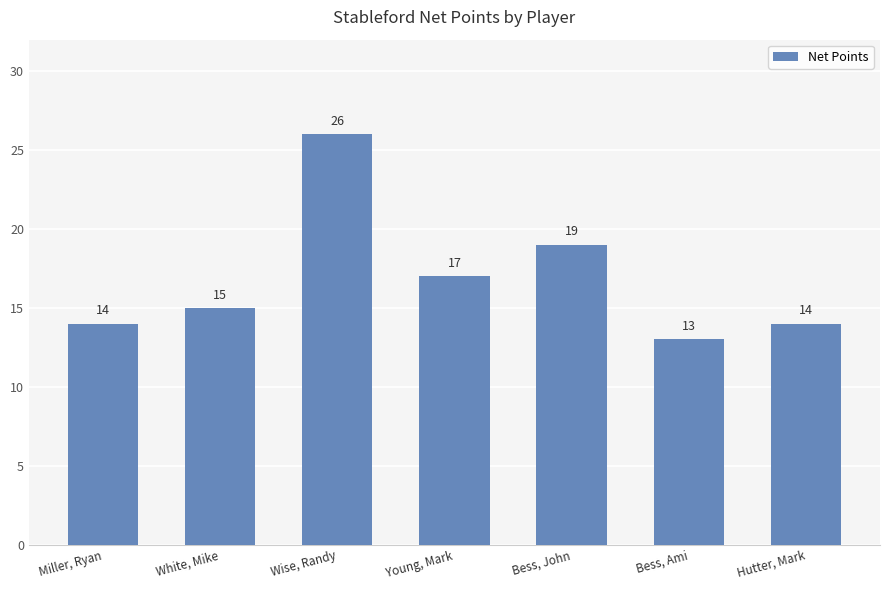

Which has a higher value, Miller, Ryan or Wise, Randy?

Wise, Randy